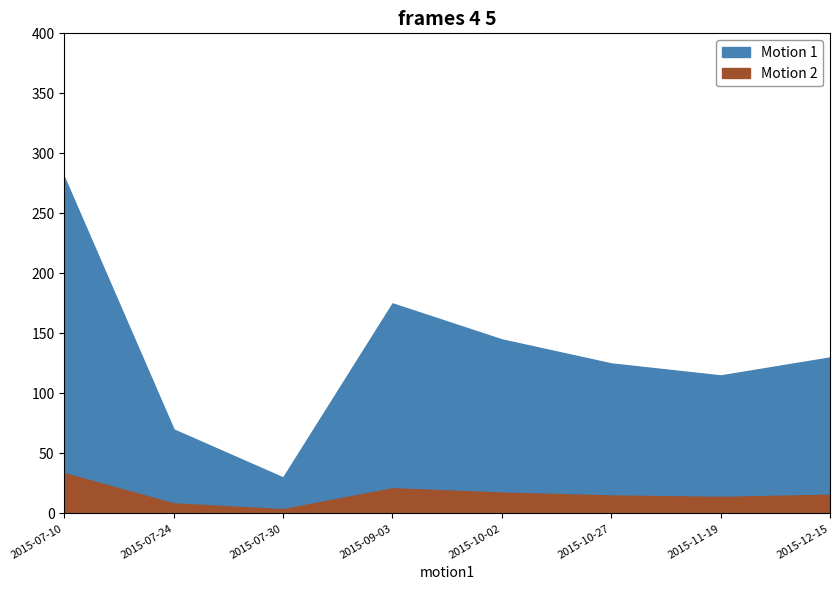

Where does the data first go above 26?

2015-07-10